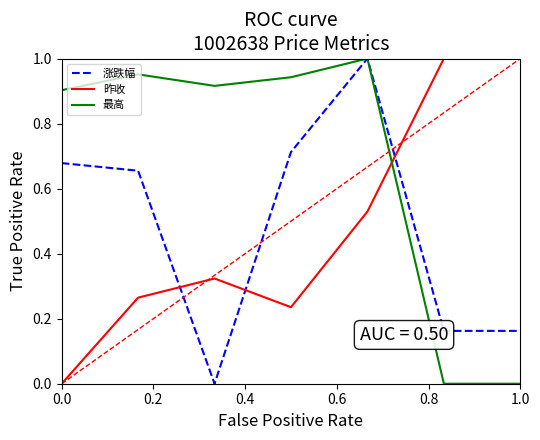

How many times do 涨跌幅 and 昨收 cross each other?

3